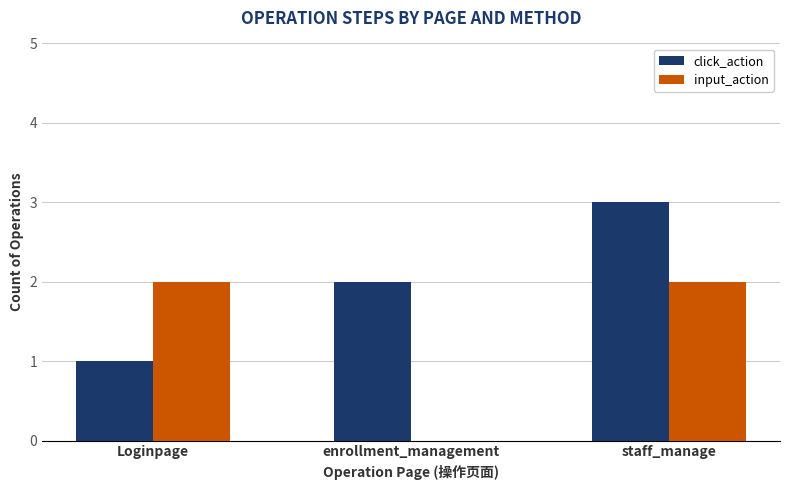

Which series changed the most between Loginpage and enrollment_management?

input_action